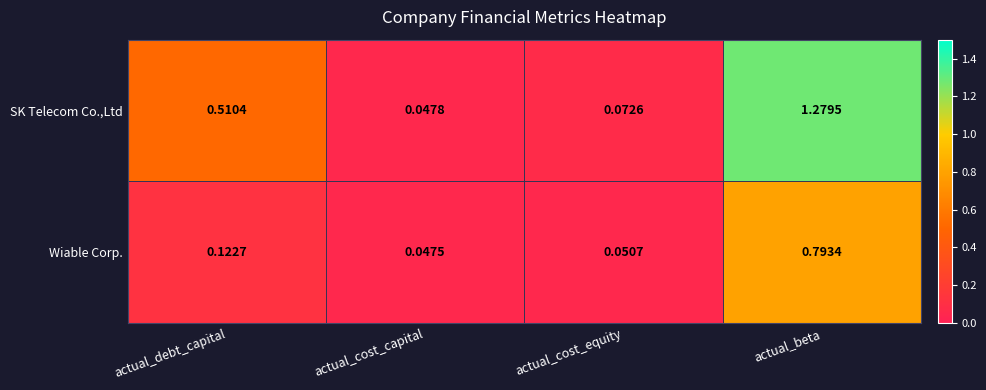

Which series has the largest total across all categories?

SK Telecom Co.,Ltd